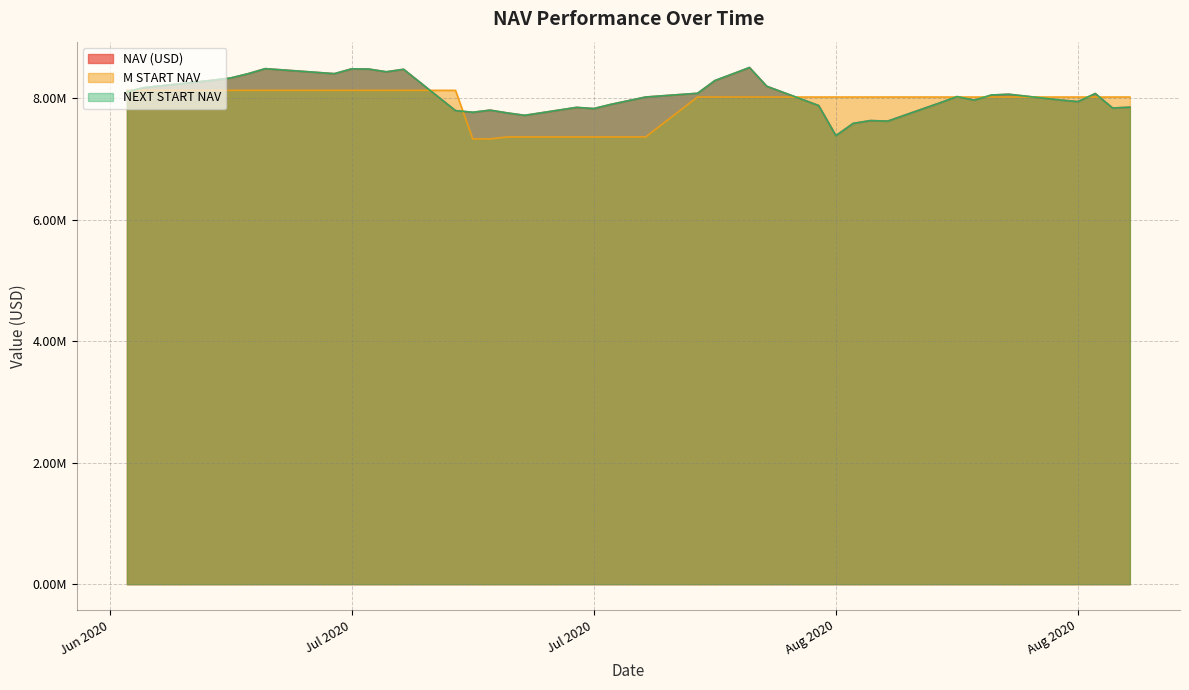

Is it true that M START NAV equals 13836453.6 at 6?

False